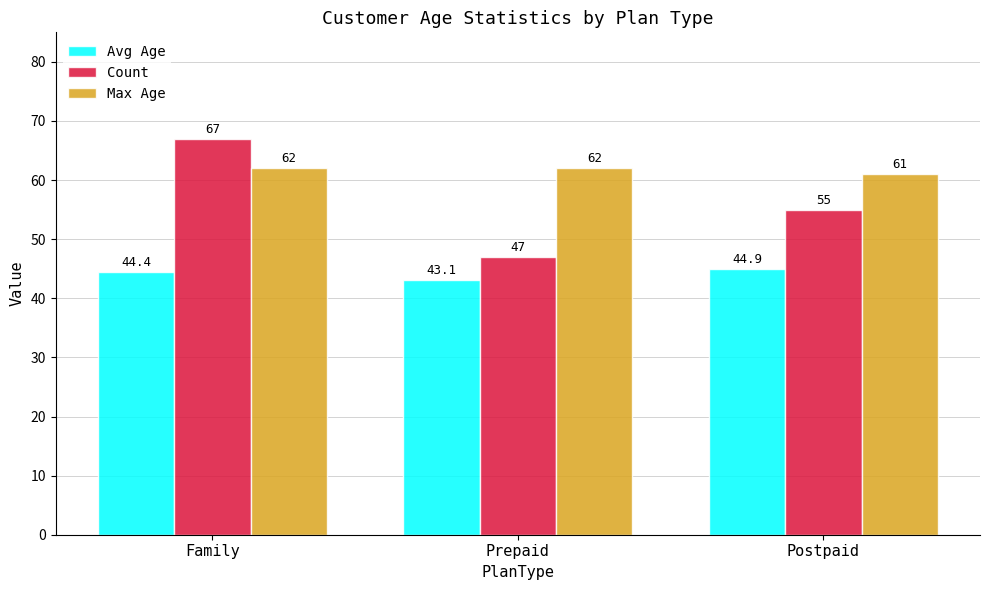

At which label is Count closest to 57?

Postpaid